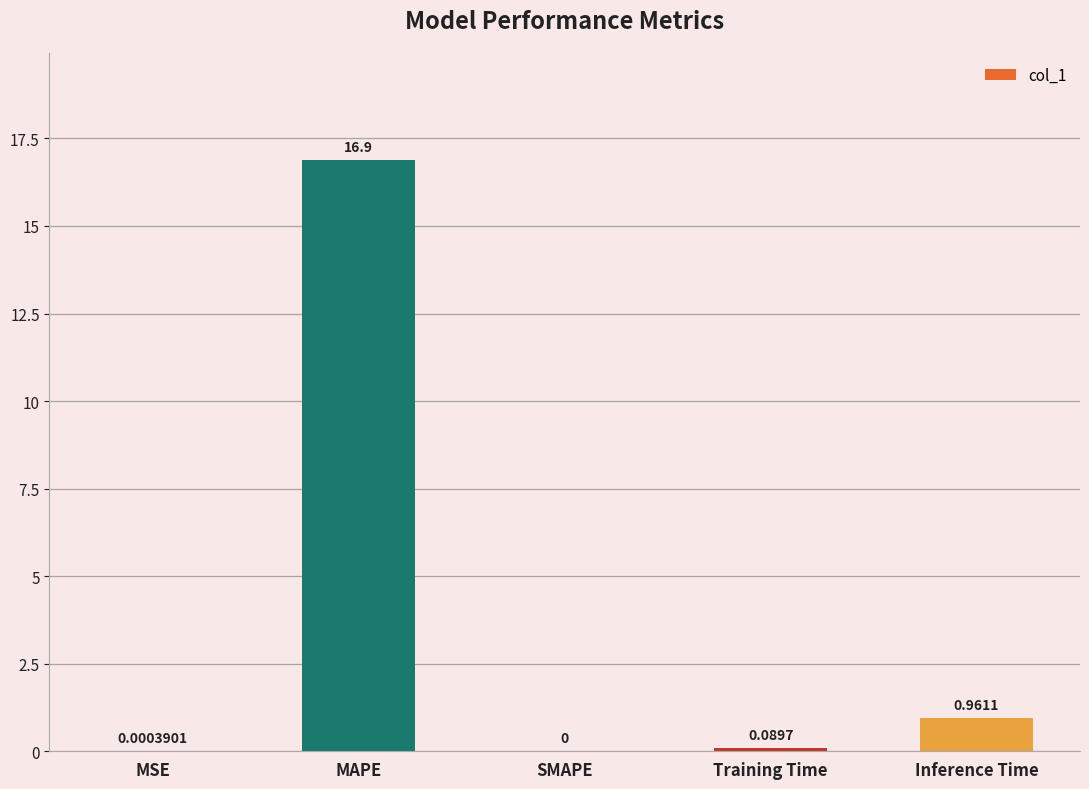

Where is the data nearest to the value 8?

Inference Time